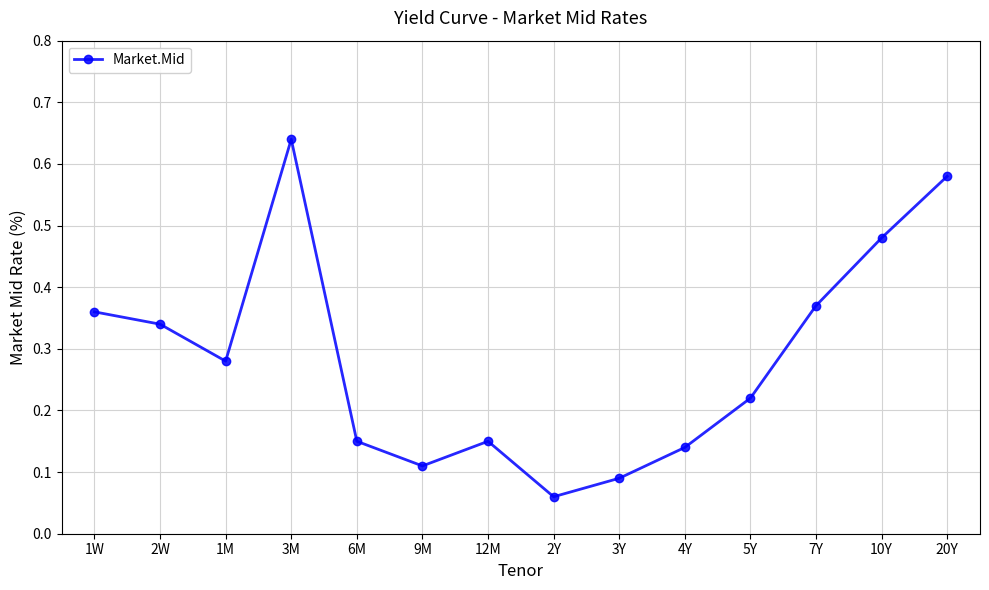

How many interior local valleys (lower than both neighbors) does the data have?

3